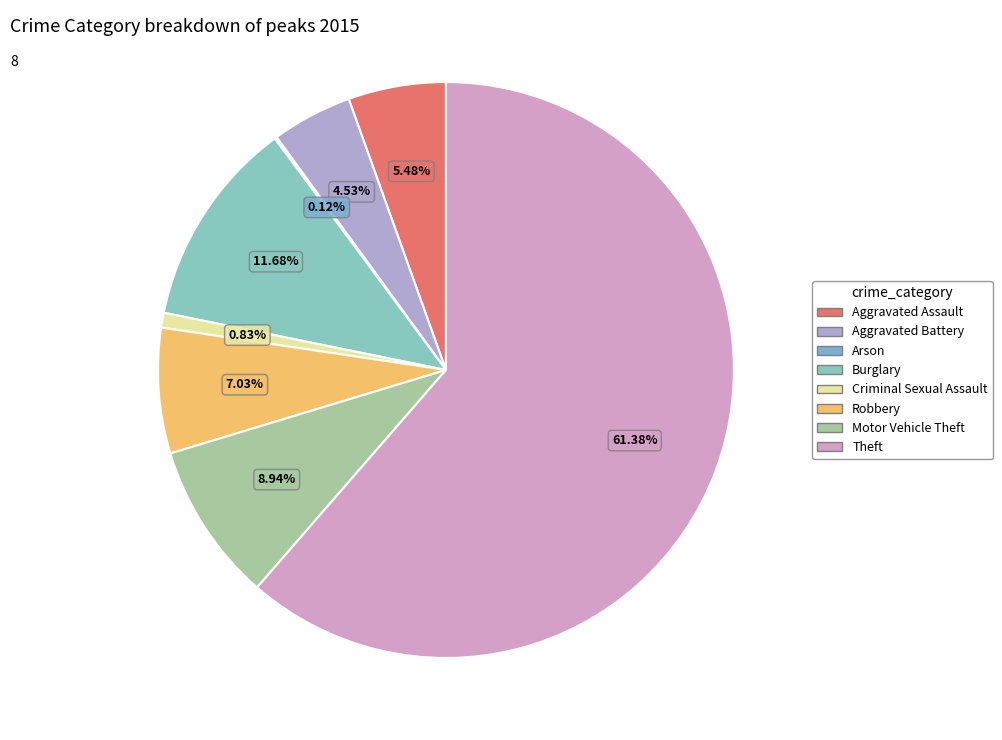

Rank the categories by value from highest to lowest.

Theft, Burglary, Motor Vehicle Theft, Robbery, Aggravated Assault, Aggravated Battery, Criminal Sexual Assault, Arson